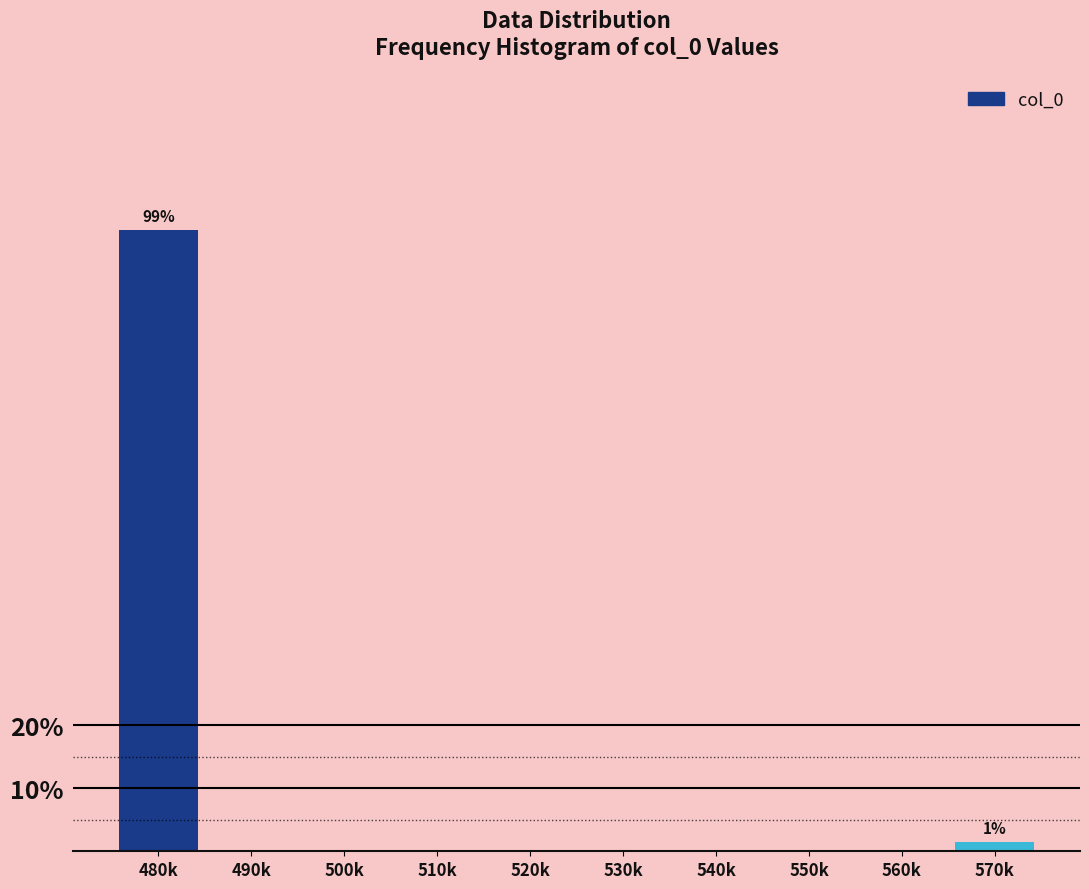

Reading left to right, extract all data points from this chart.

480k=98.6	490k=0.0	500k=0.0	510k=0.0	520k=0.0	530k=0.0	540k=0.0	550k=0.0	560k=0.0	570k=1.4